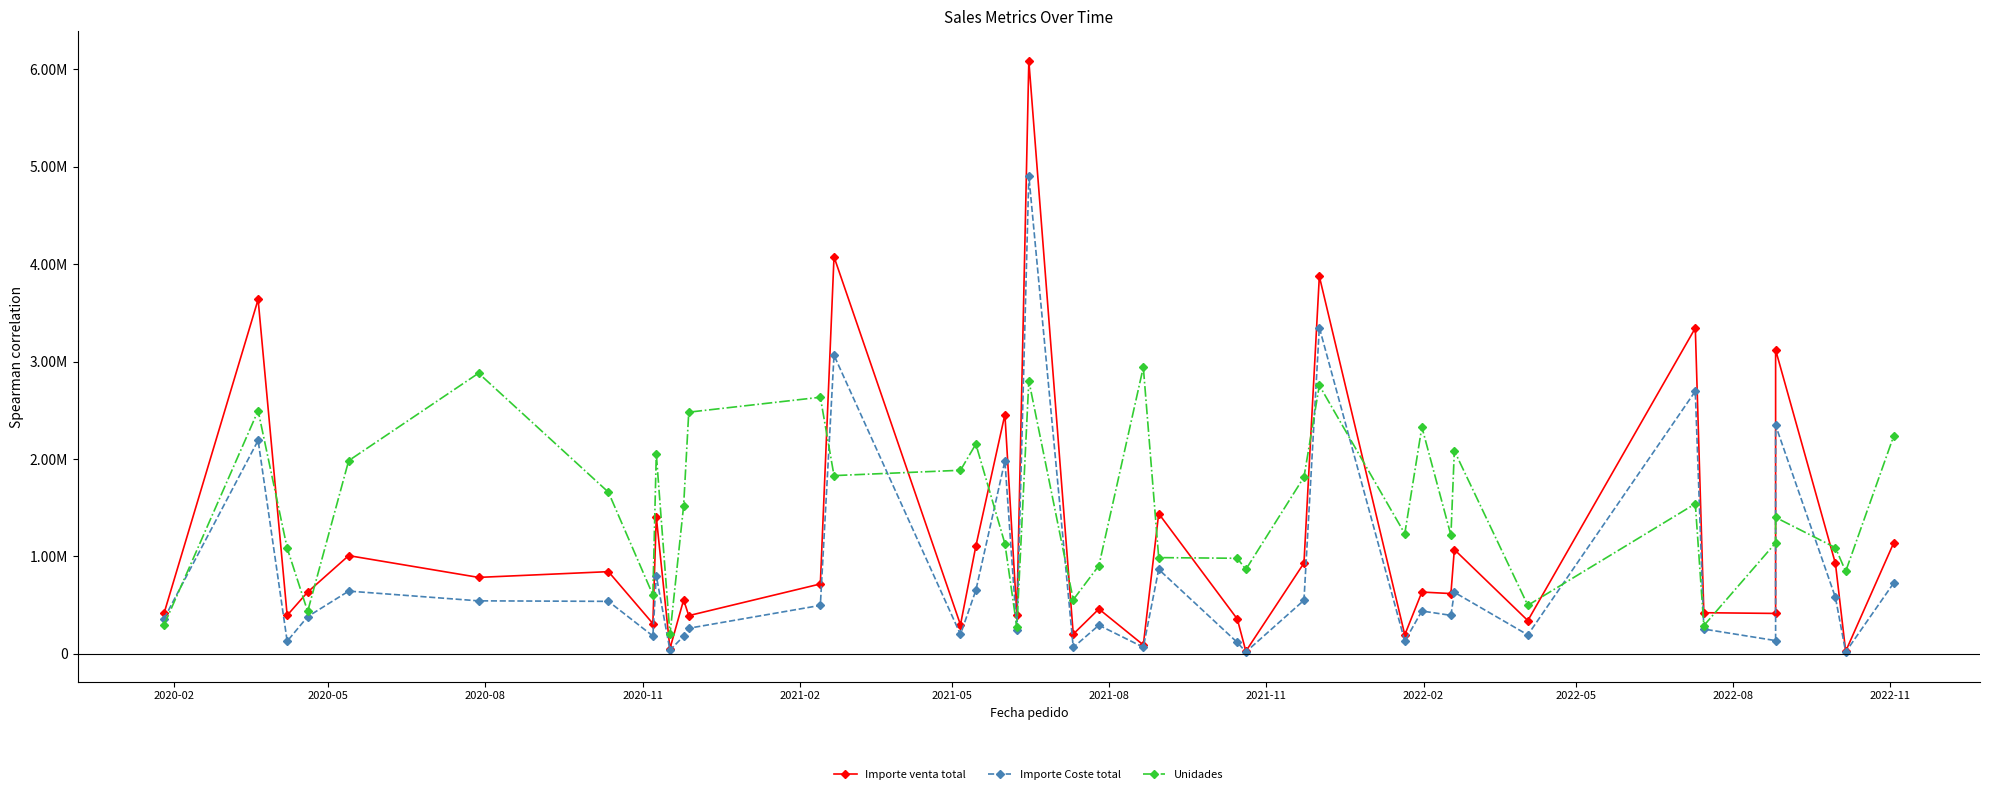

How many interior local valleys does the Importe Coste total series have?

13